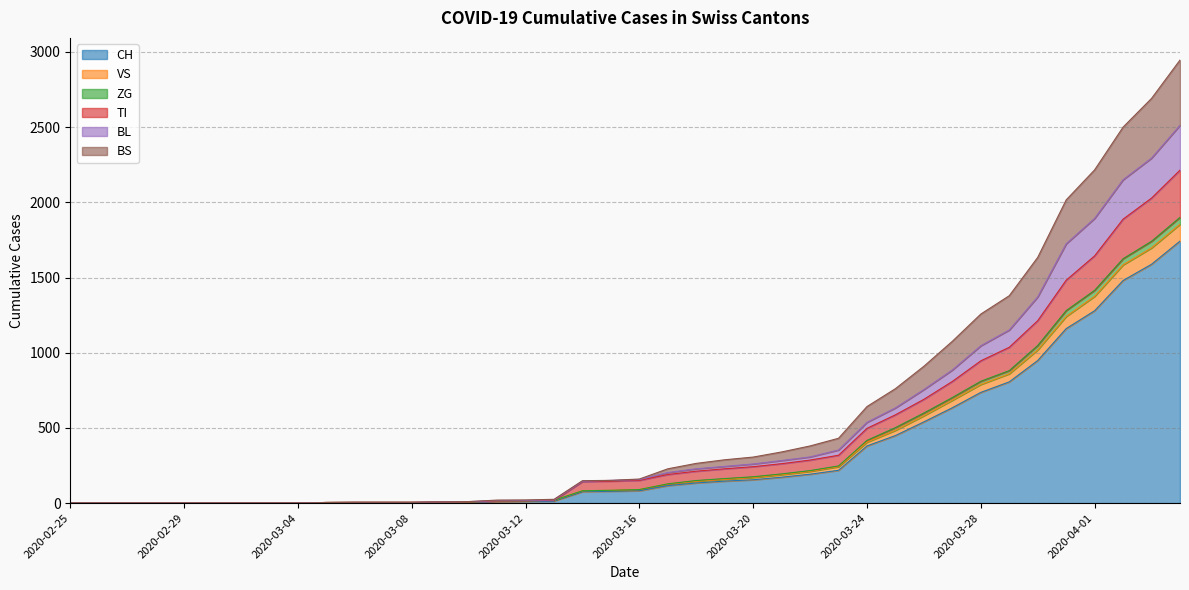

What are all the series names shown in the legend?

CH, VS, ZG, TI, BL, BS